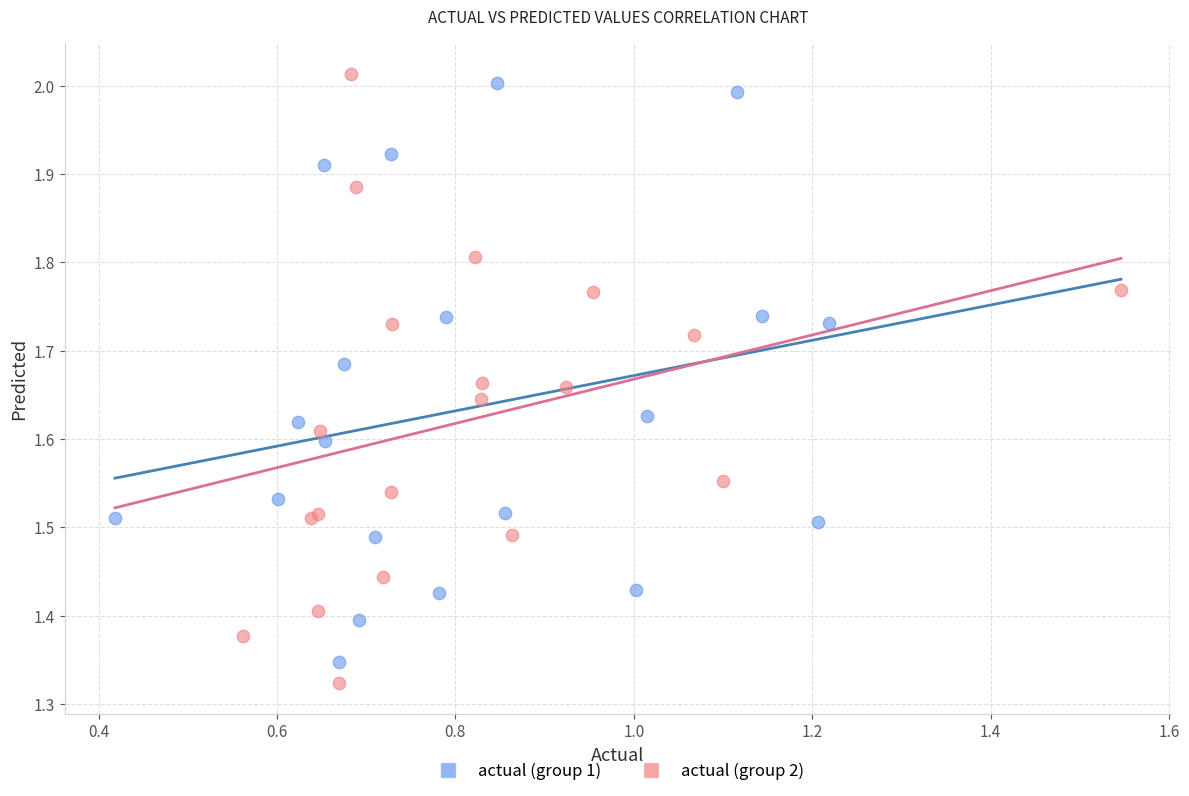

What are all the series names shown in the legend?

actual (group 1), actual (group 2)